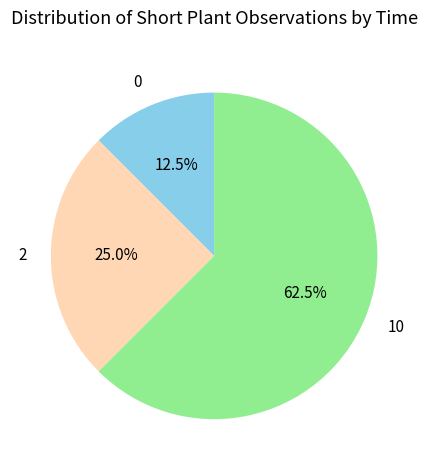

To the nearest percent, what portion does 2 represent?

25%